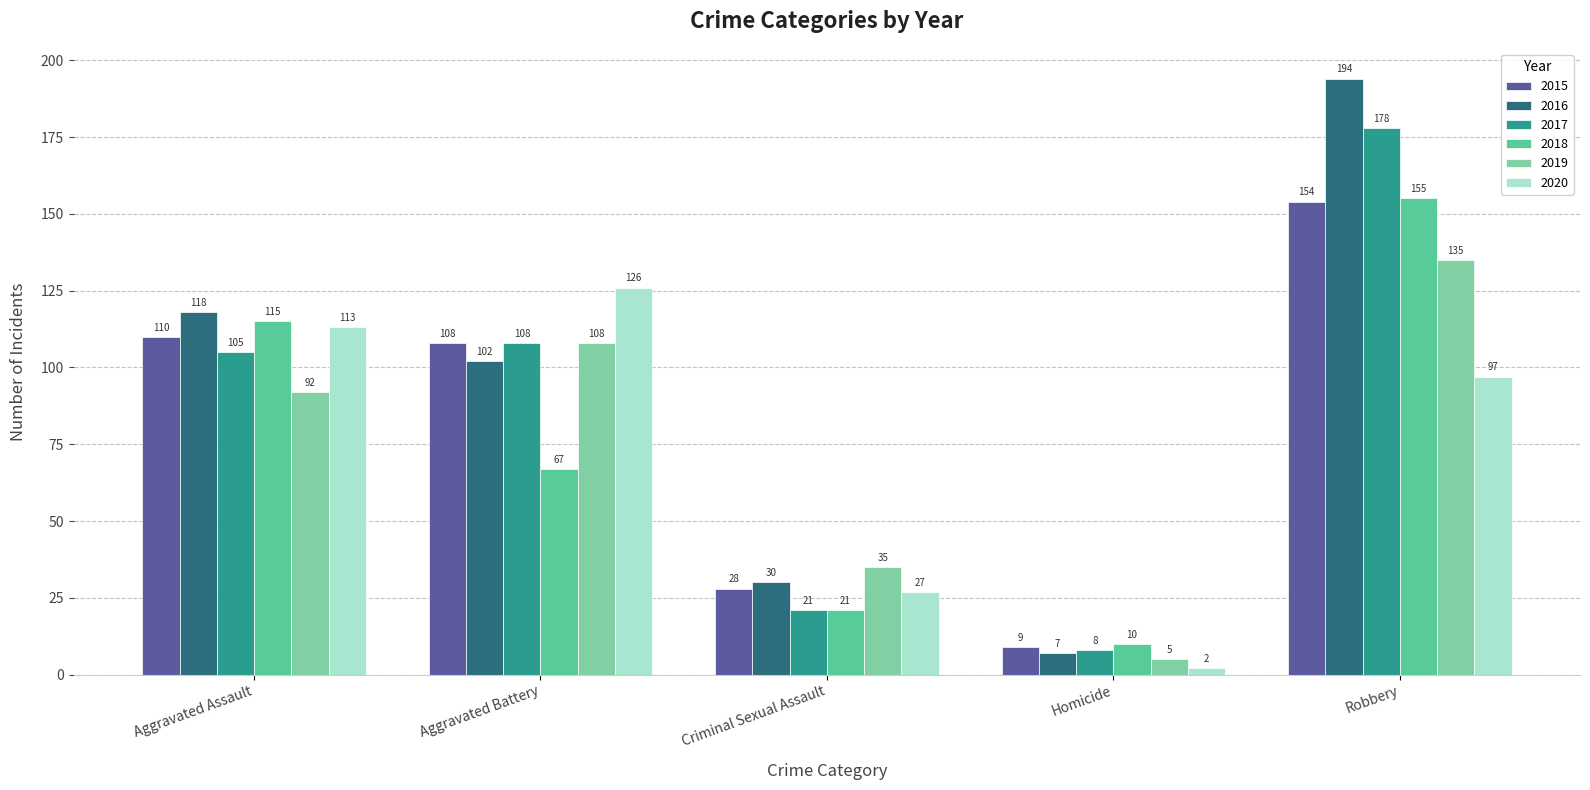

The 2019 series shows 32 at Aggravated Battery. True or false?

False